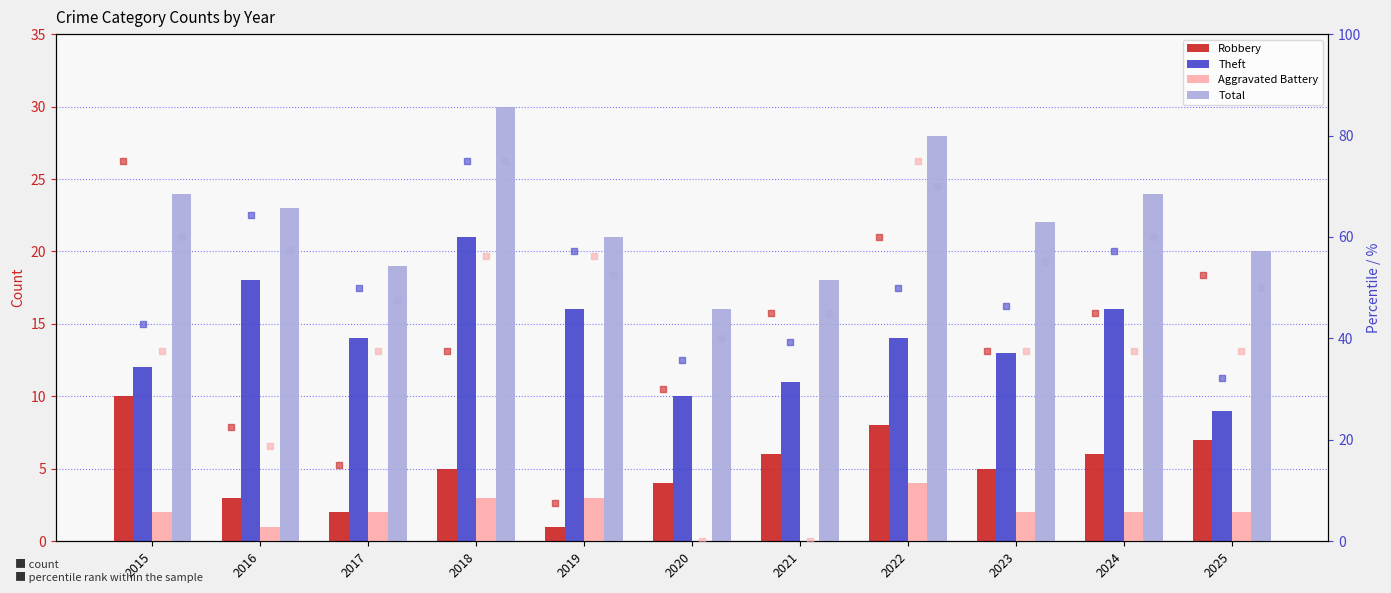

Which series has the largest total across all categories?

Total